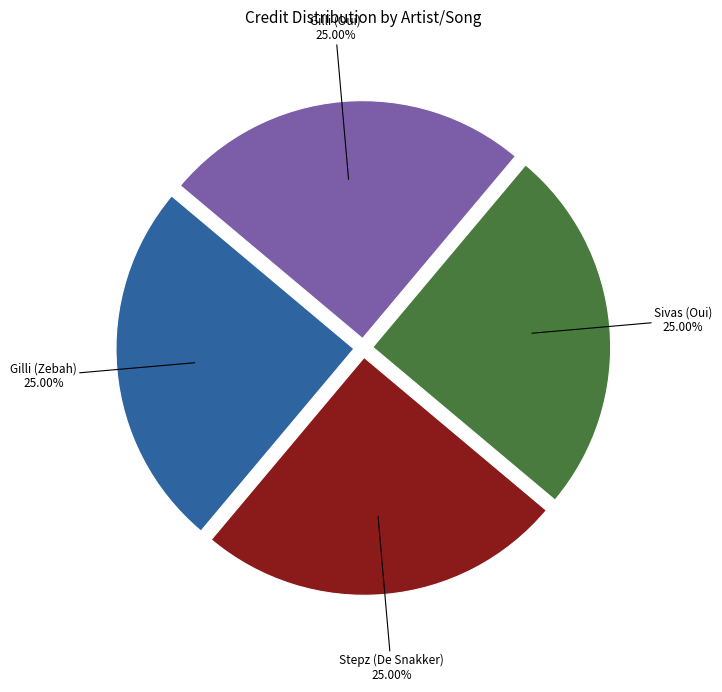

Is there any slice that represents more than half of the pie?

No